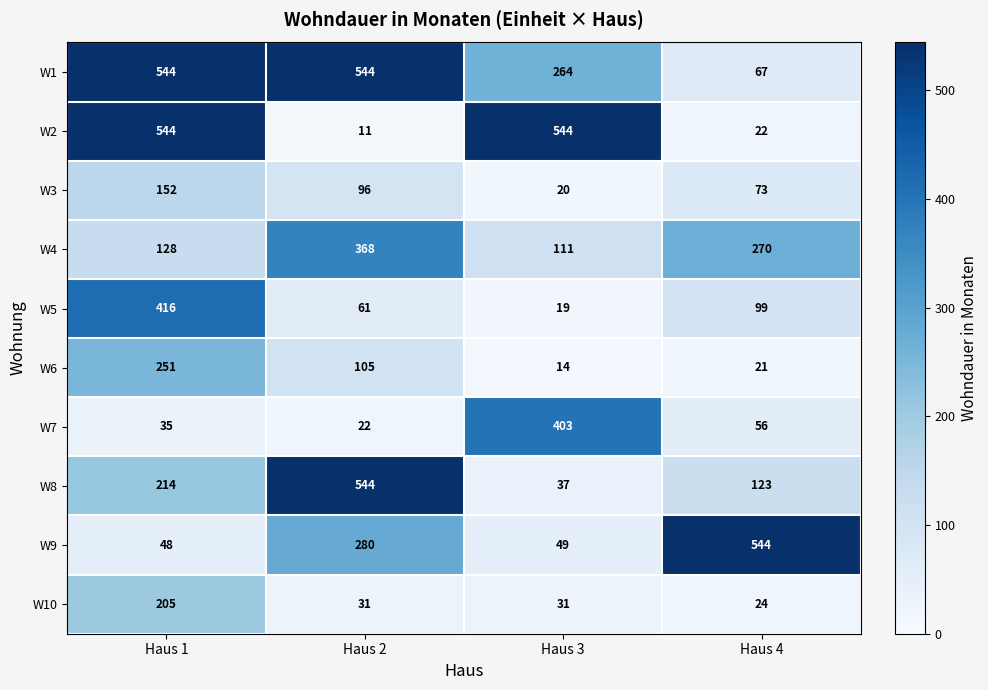

Which series has the largest range (max minus min)?

W2